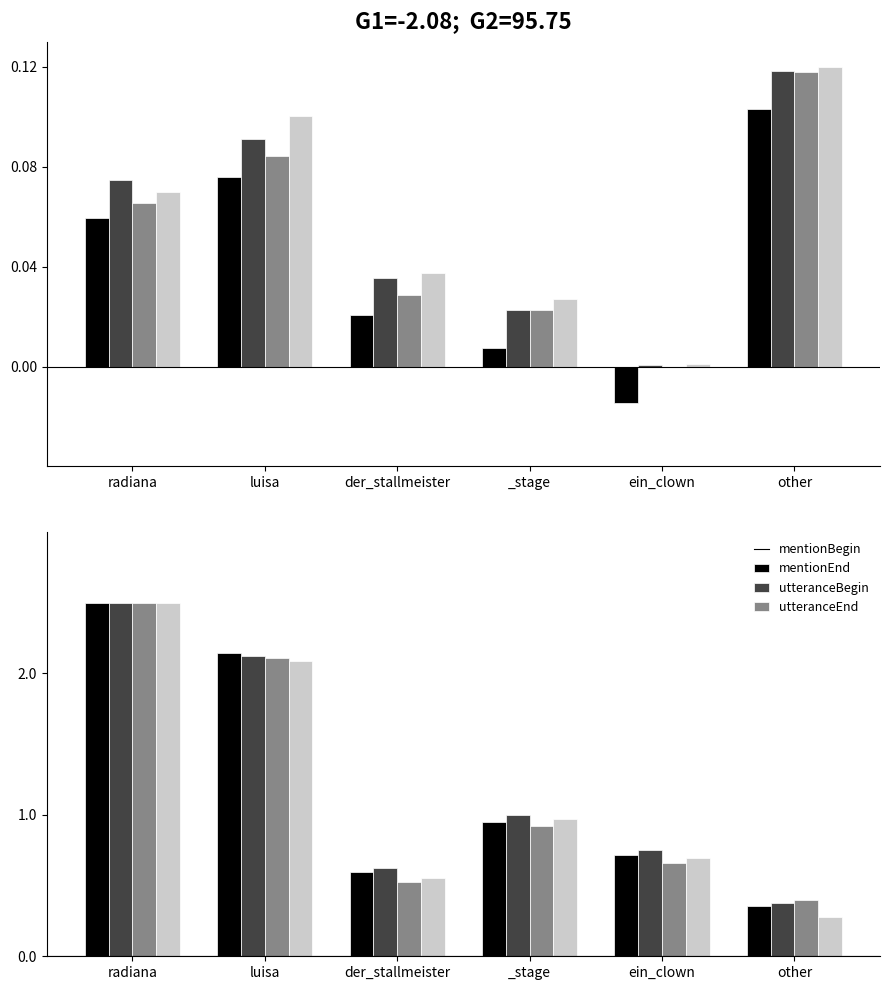

At which label does mentionEnd reach its minimum?

other